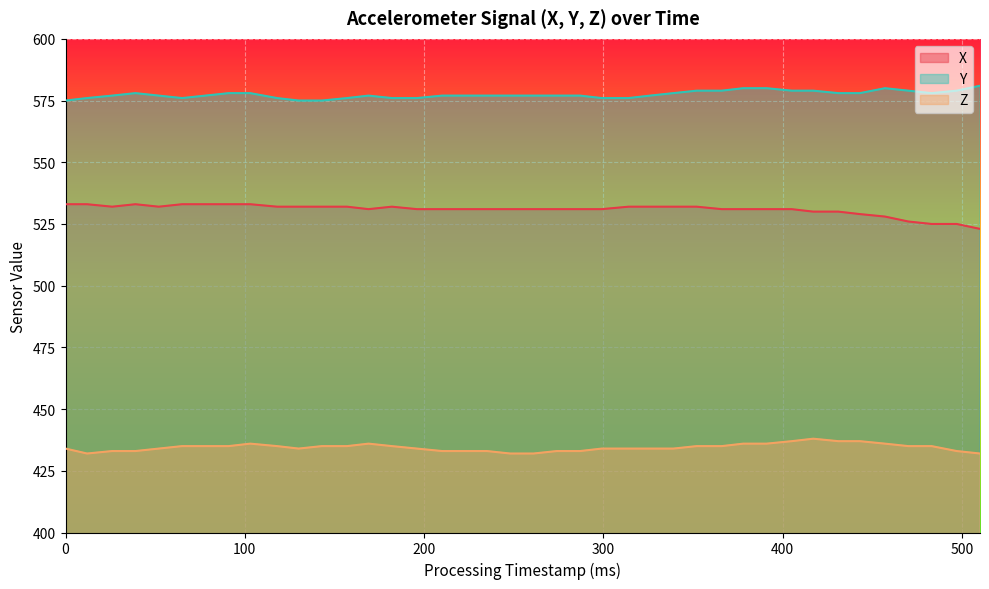

At which category is the sum across all series the highest?

8